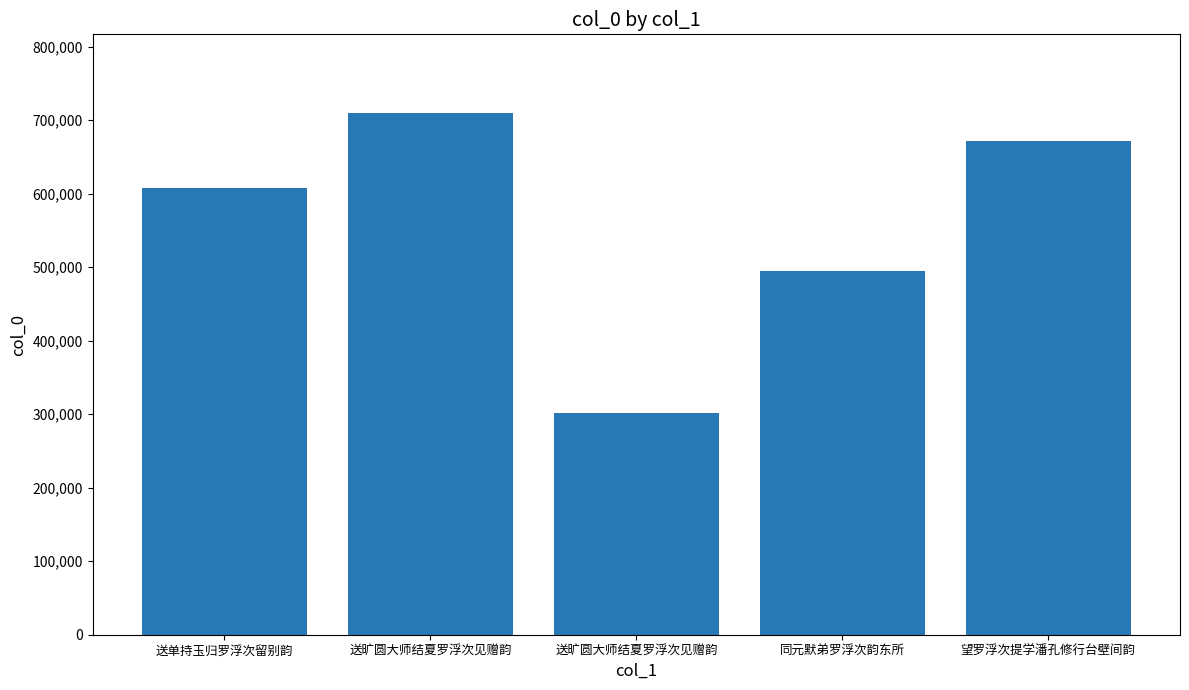

How many categories are shown in the chart?

5